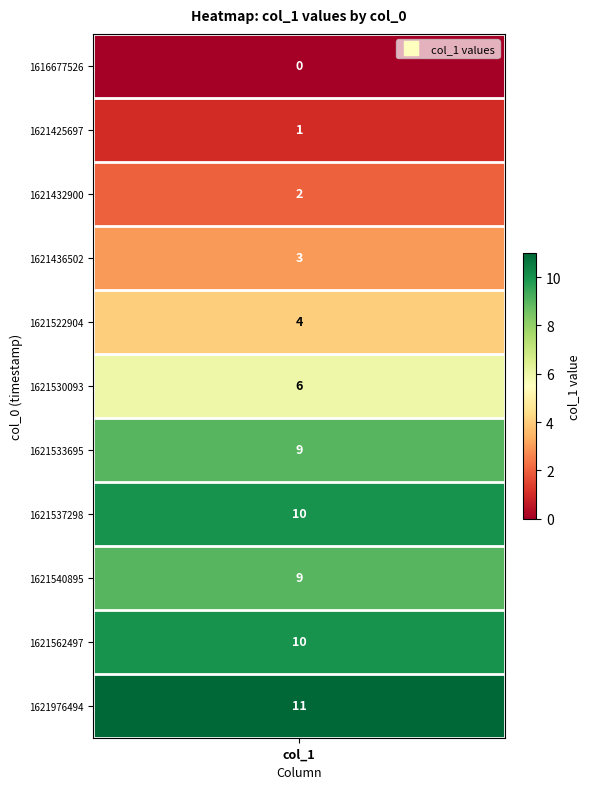

How many values are below 6?

5